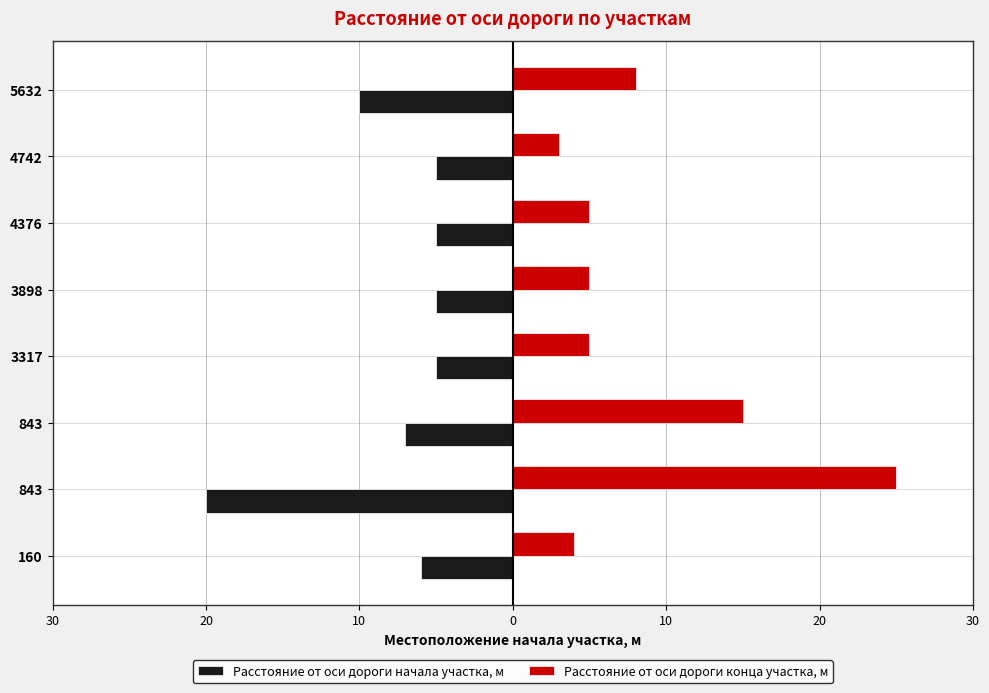

What are all the series names shown in the legend?

Расстояние от оси дороги начала участка, м, Расстояние от оси дороги конца участка, м